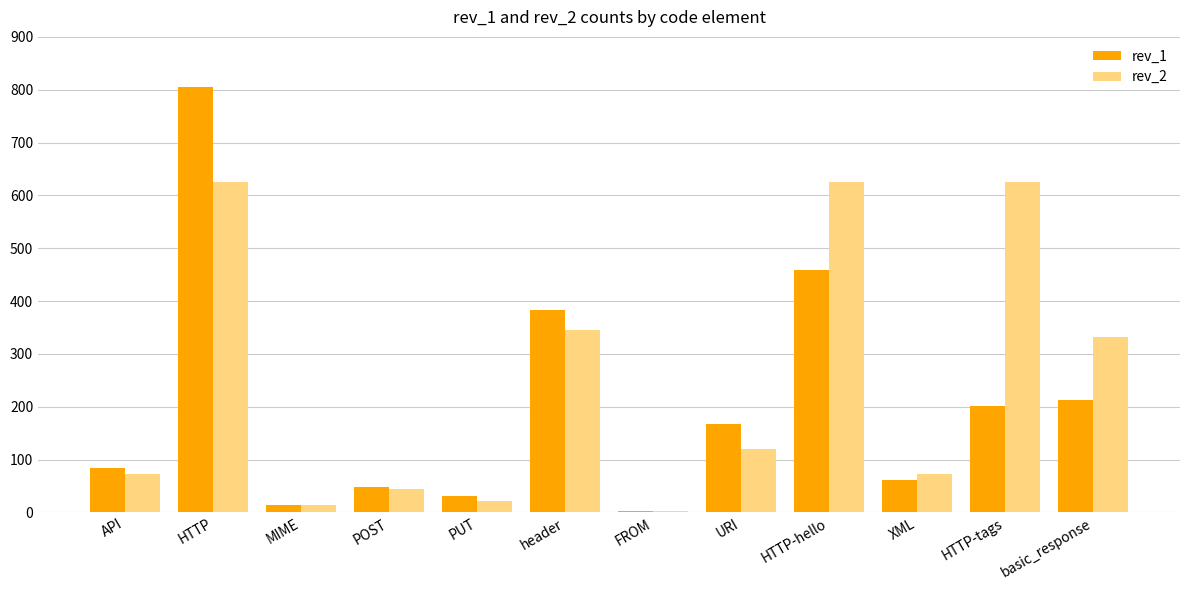

What is the difference between the maximum and second lowest values in the rev_1 series?

790